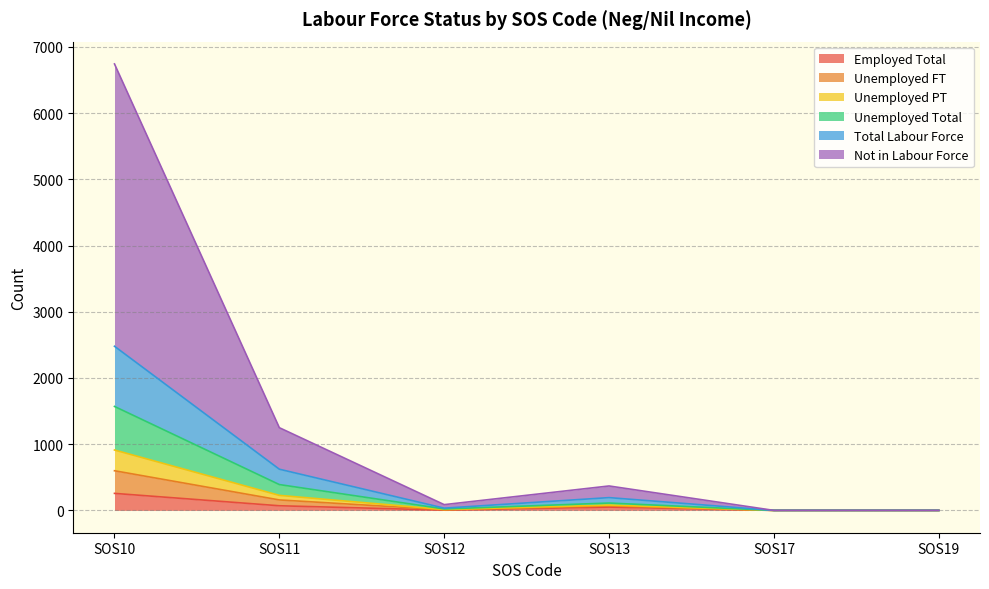

True or false: Total Labour Force and Unemployed FT cross at least once.

False